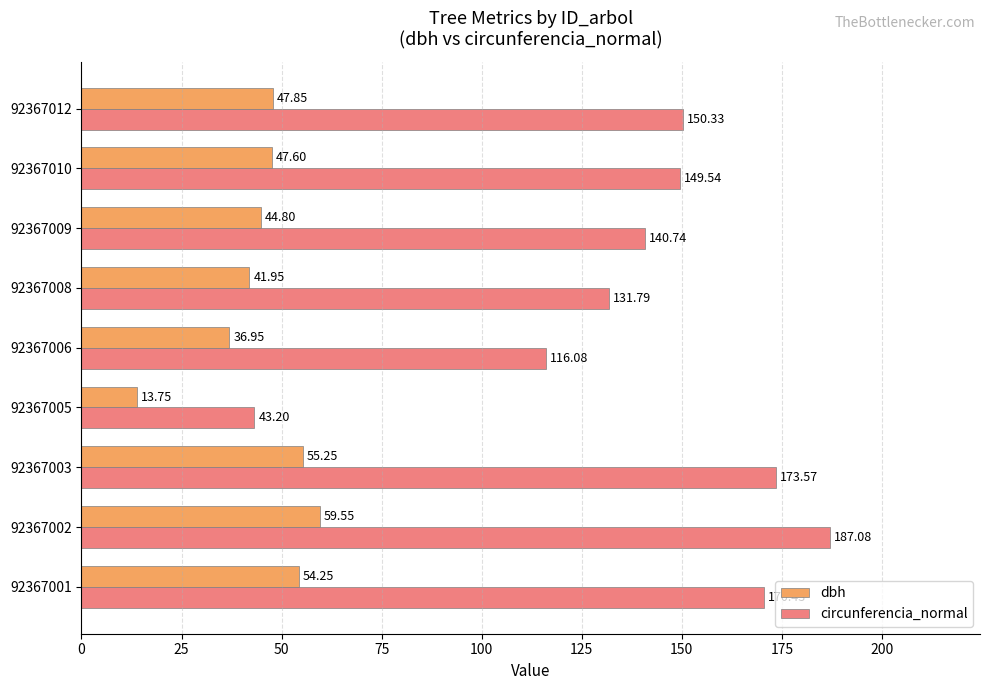

Which series changed the most between 92367006 and 92367008?

circunferencia_normal